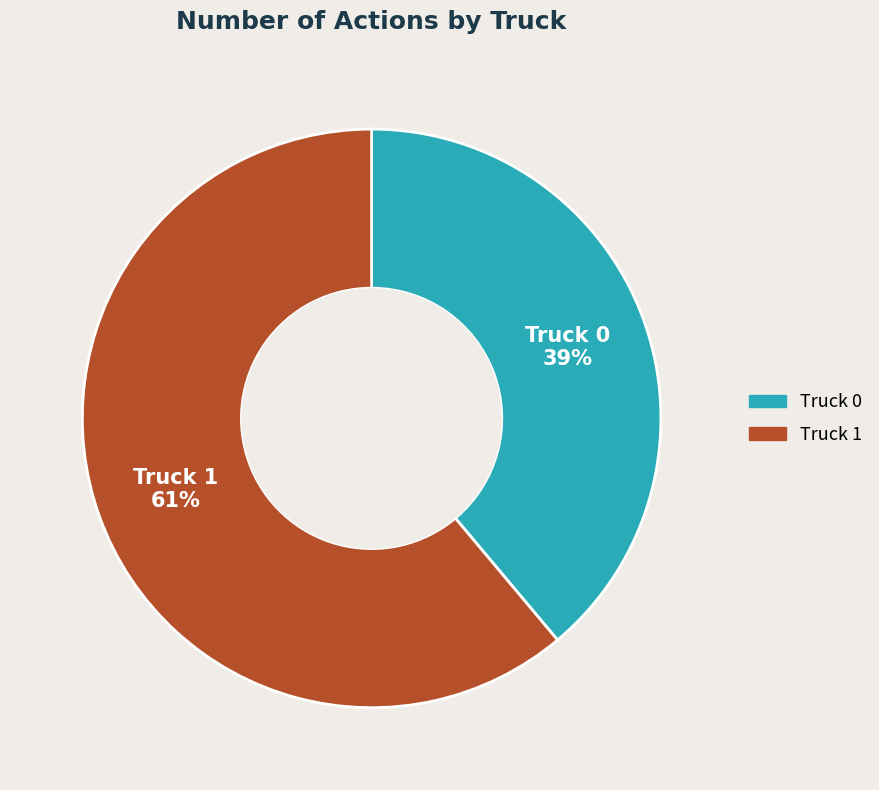

What percentage is the Truck 1 slice, to the nearest percent?

61%